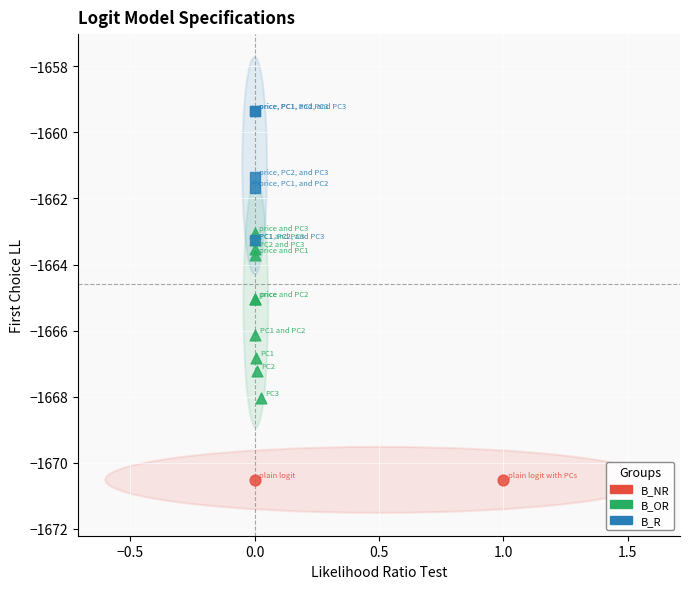

Which series reaches the minimum Y coordinate?

B_NR